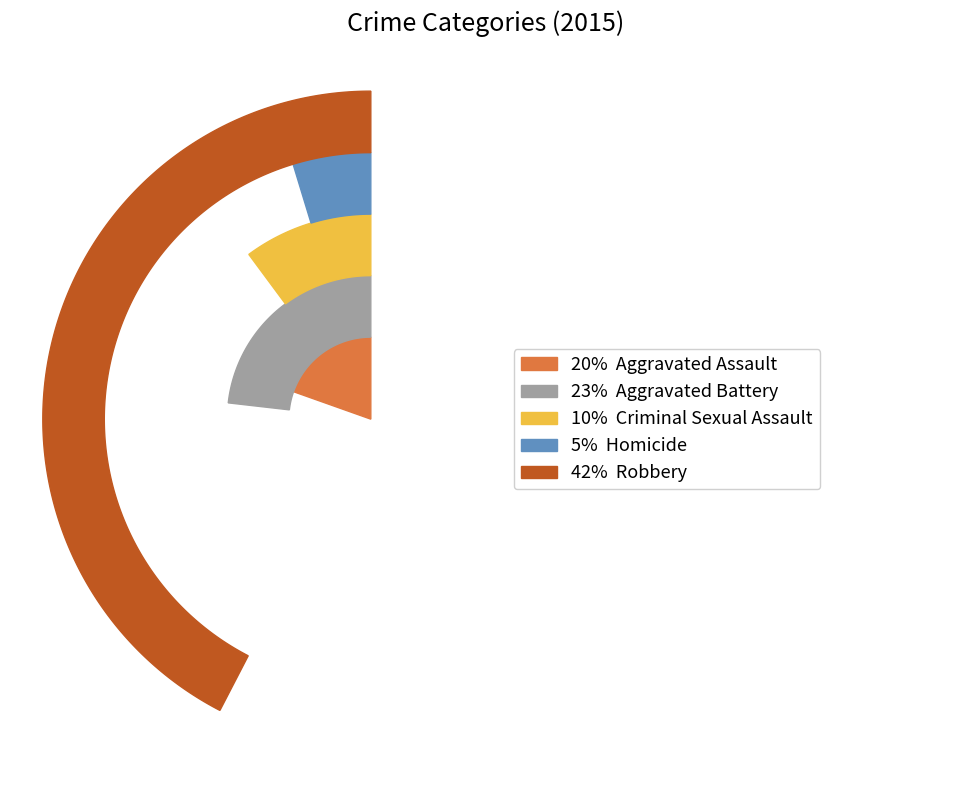

True or false: Aggravated Assault accounts for 30% of the total.

False